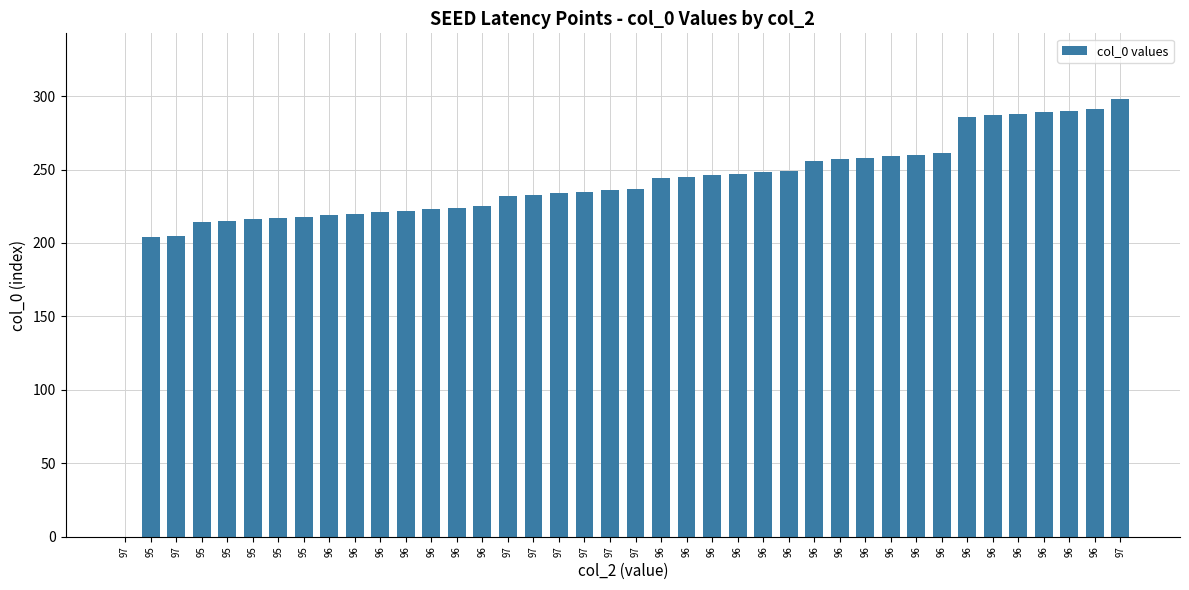

Which has a higher value, 95 or 96?

96